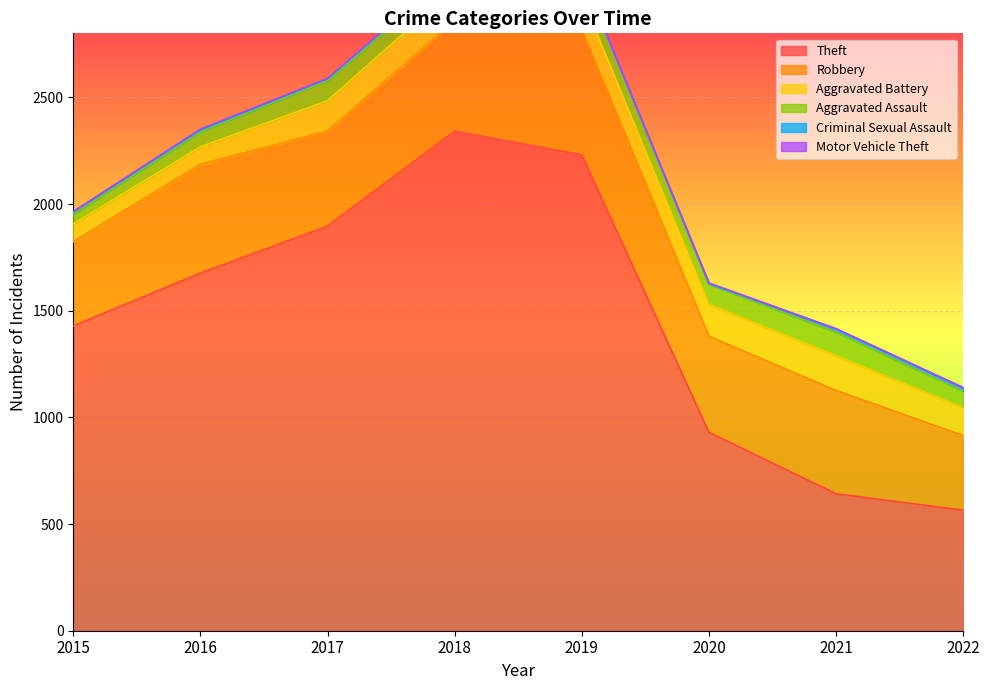

What is the difference between the second highest and second lowest values in the Theft series?

1588